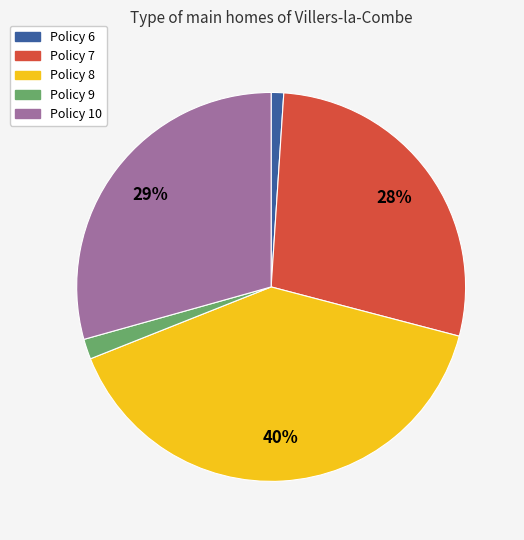

How many slices are in this pie chart?

5